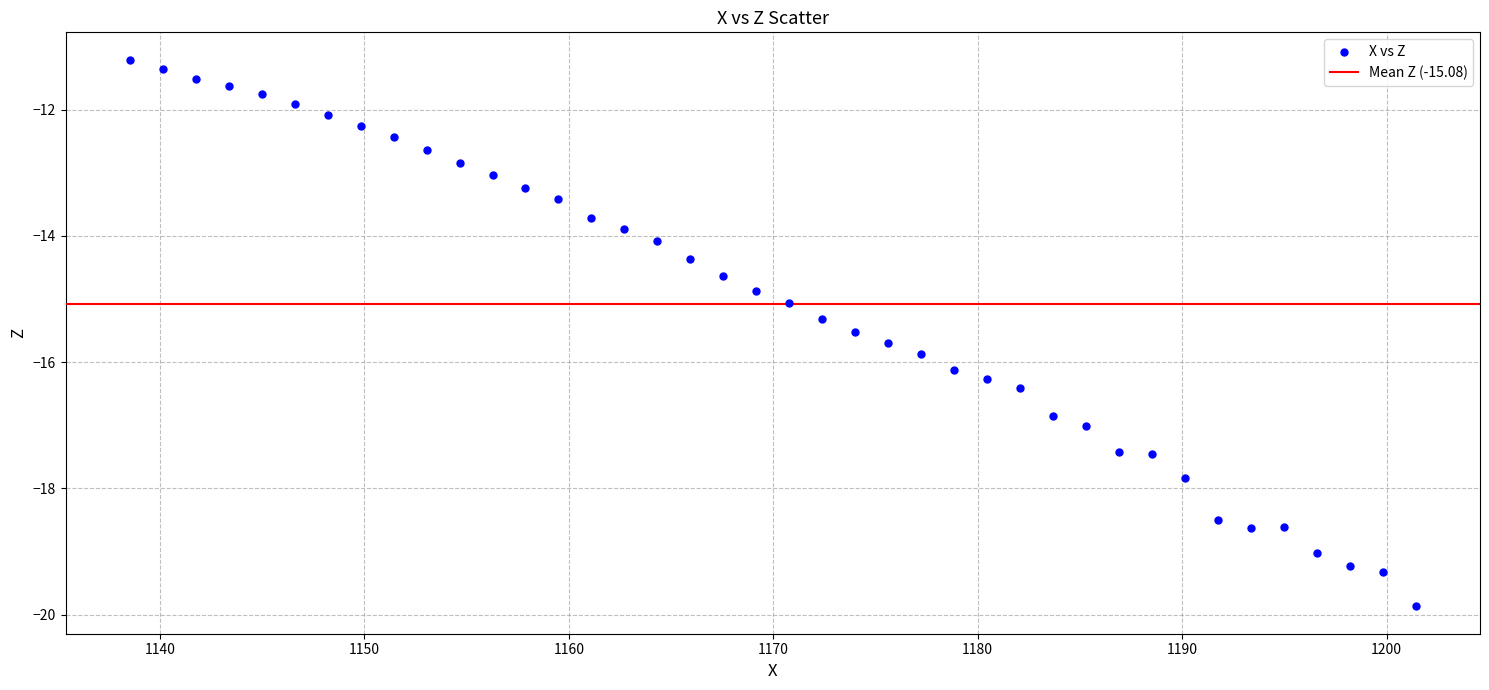

What is the range of Y values (max minus min)?

8.7